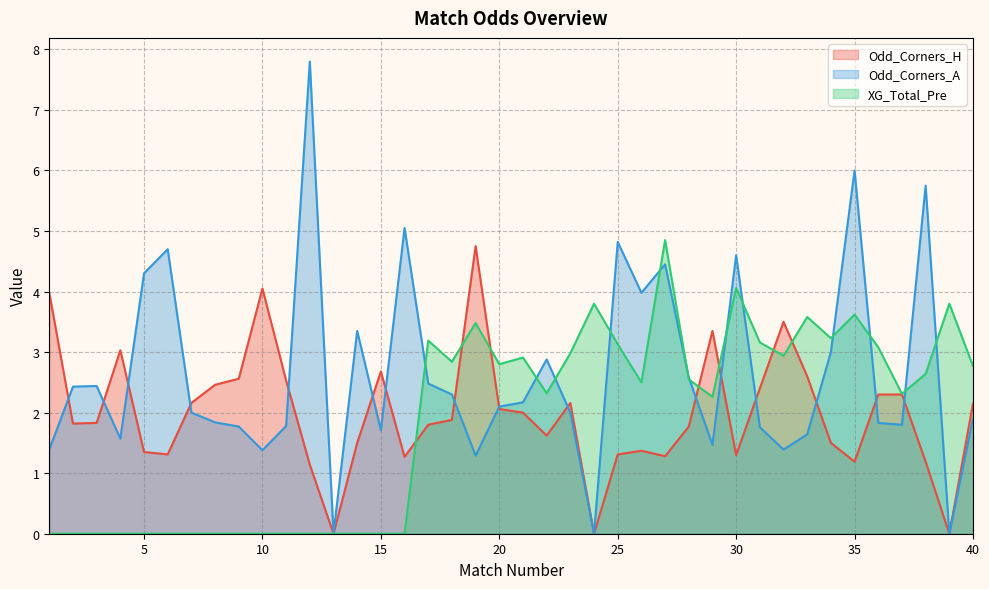

At which label is Odd_Corners_A closest to 3?

34